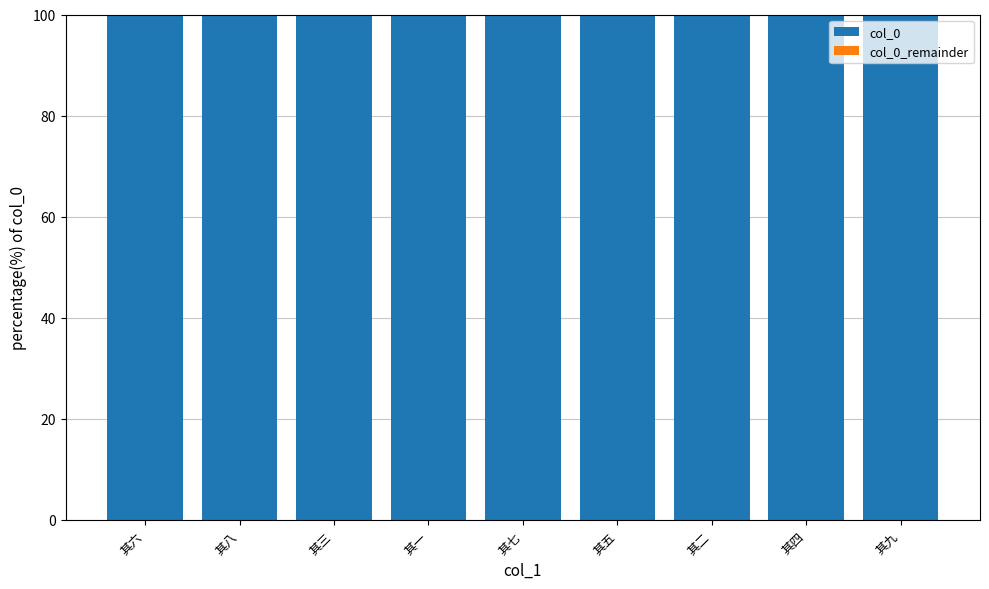

What is the sum of all col_0 values?

900.0